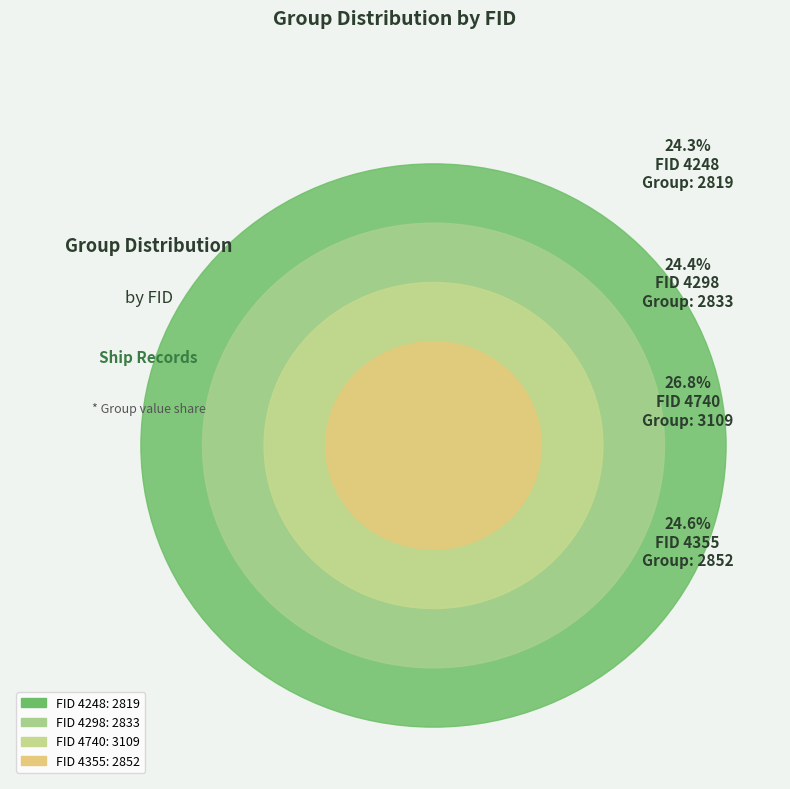

Rank the categories by value from highest to lowest.

4740, 4355, 4298, 4248